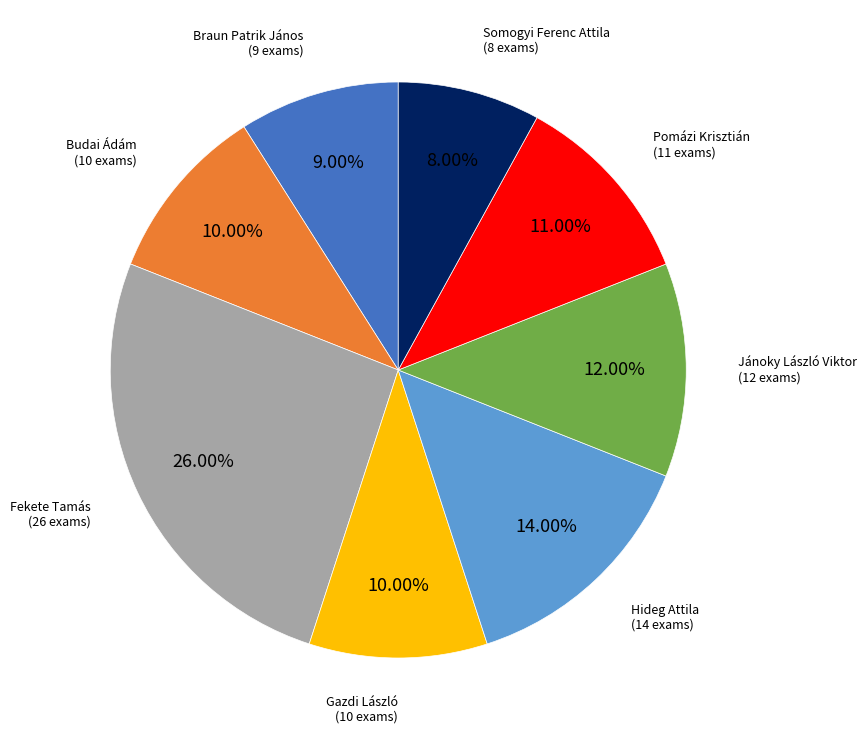

Does Budai Ádám represent more than half of the total?

No